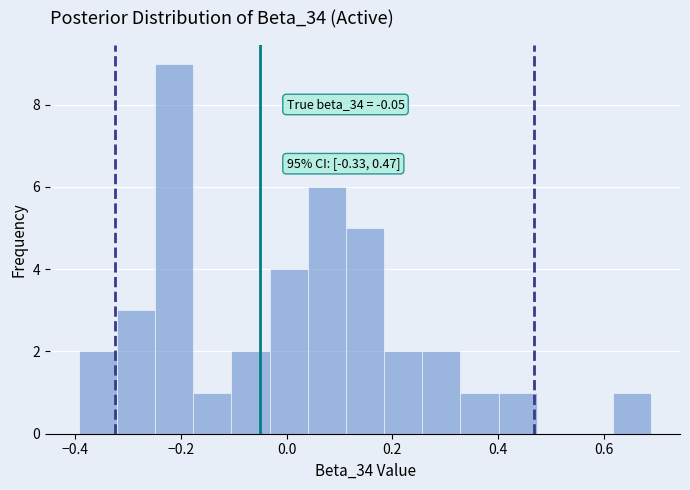

Around what value on the x-axis is the tallest bar? Give the approximate position of its centre, as read against the axis.

-0.22